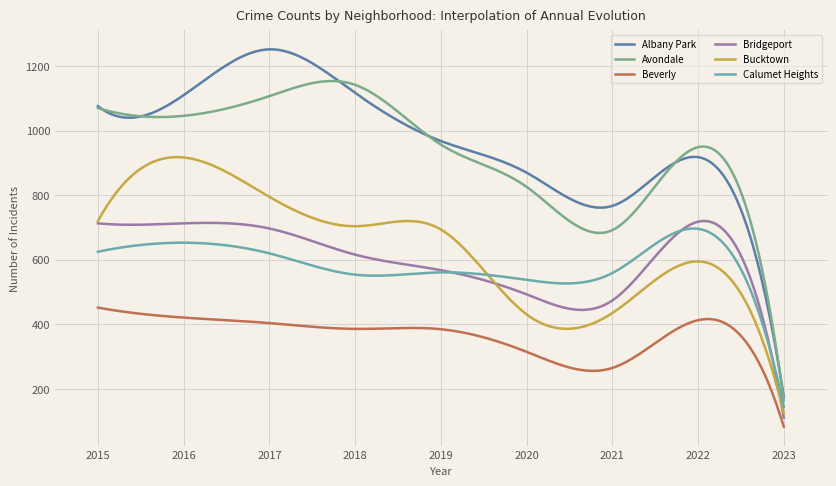

Does the chart display data point markers on the line(s)?

No